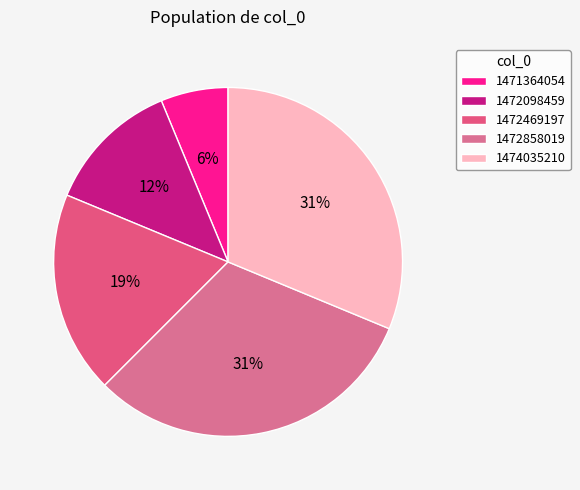

Which category has the biggest portion of the pie?

1472858019